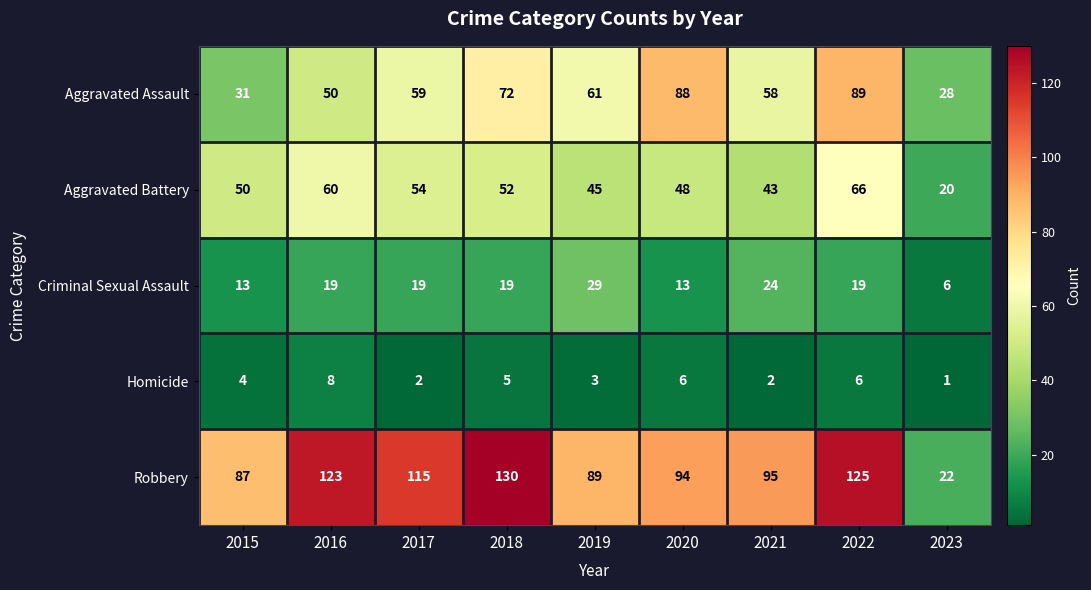

What is the approximate value of Homicide at 2015?

4